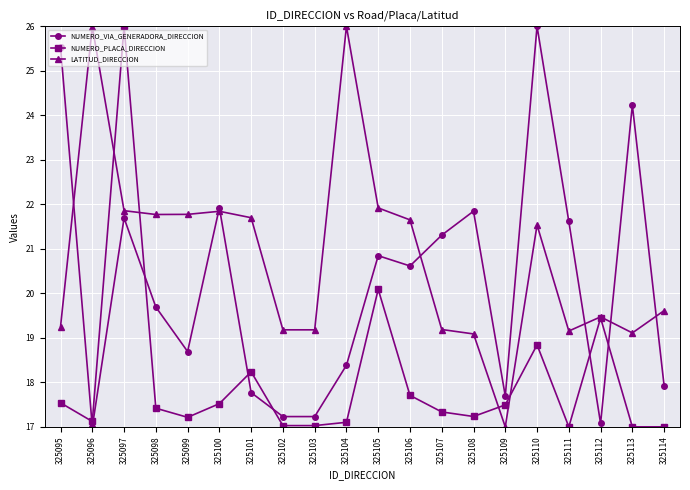

True or false: NUMERO_PLACA_DIRECCION has more than 1 points higher than both neighbors.

True